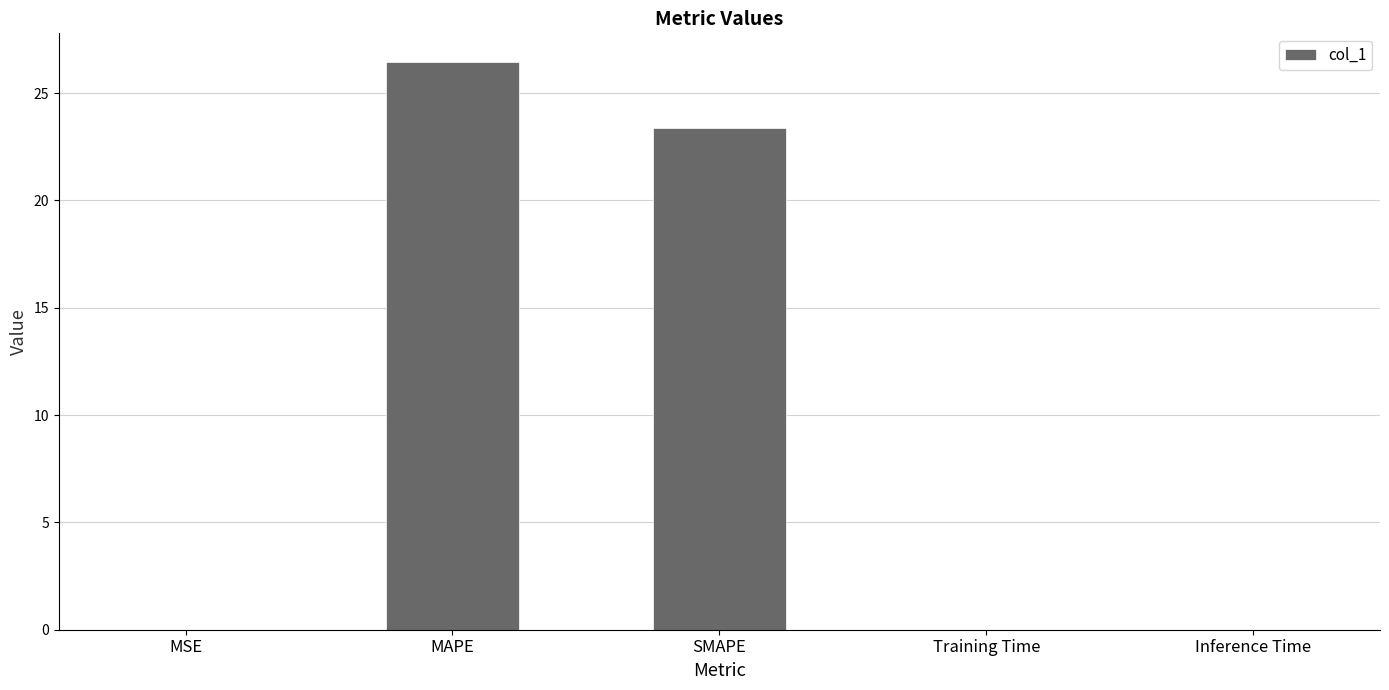

Between Inference Time and SMAPE, which is larger?

SMAPE